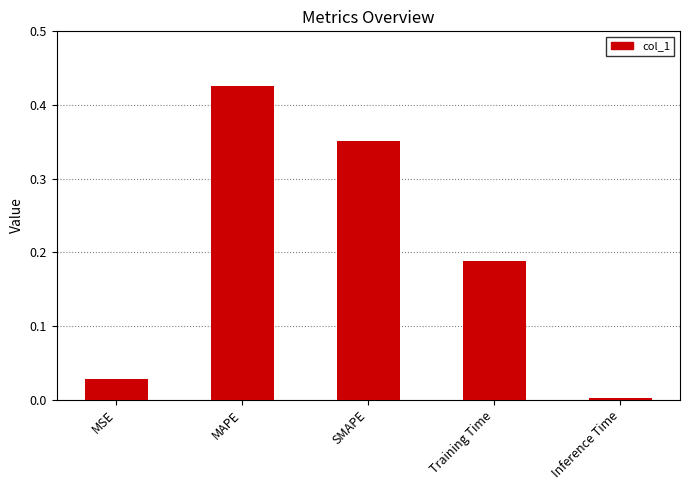

At which category does the chart reach its peak across all series?

MAPE